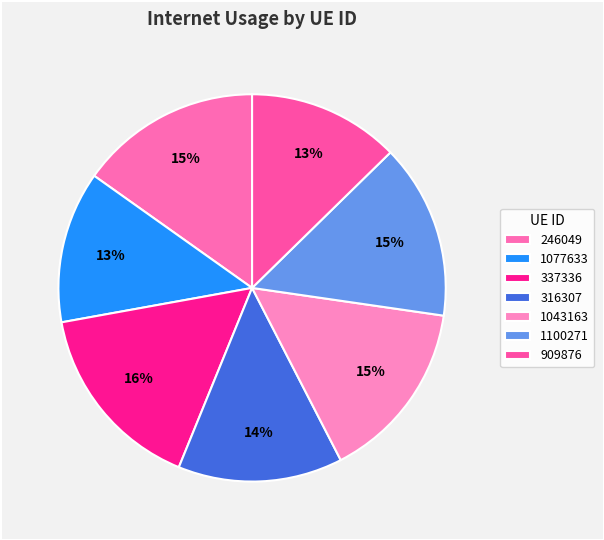

The 1077633 slice represents 13% of the pie. True or false?

True